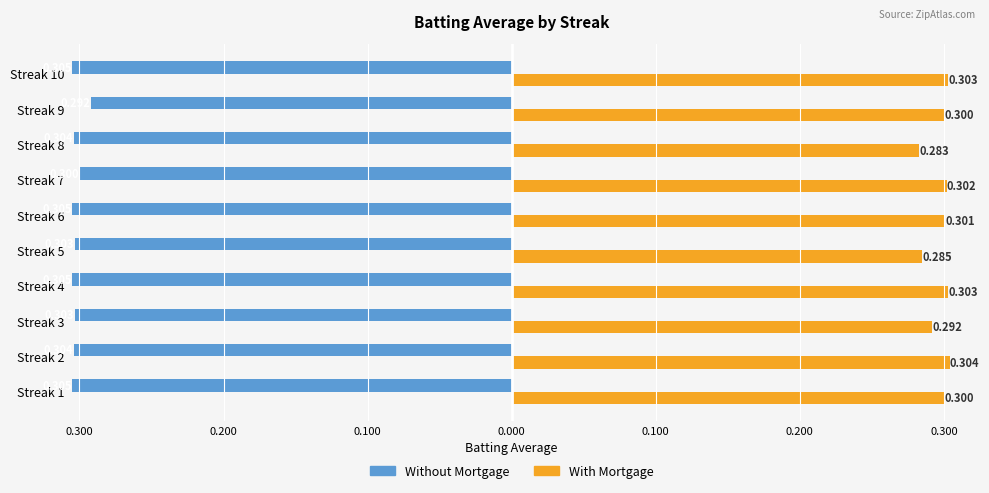

What is the sum of all With Mortgage values?

3.0